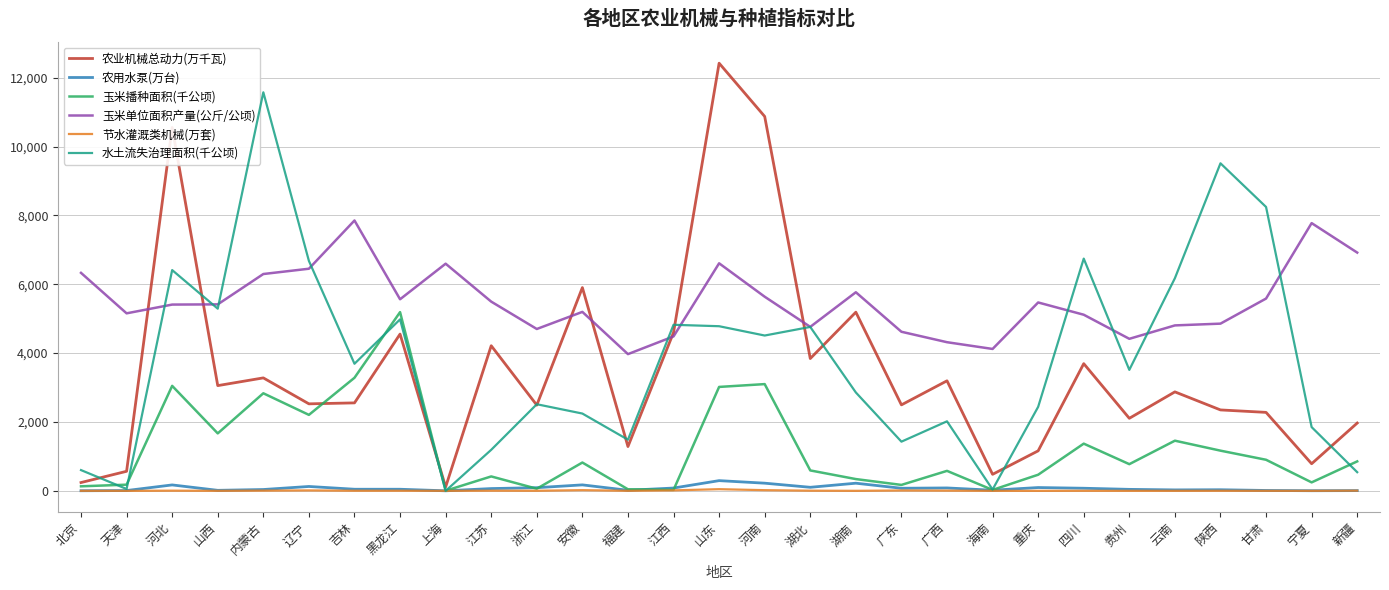

Which series has the widest spread of values?

农业机械总动力(万千瓦)